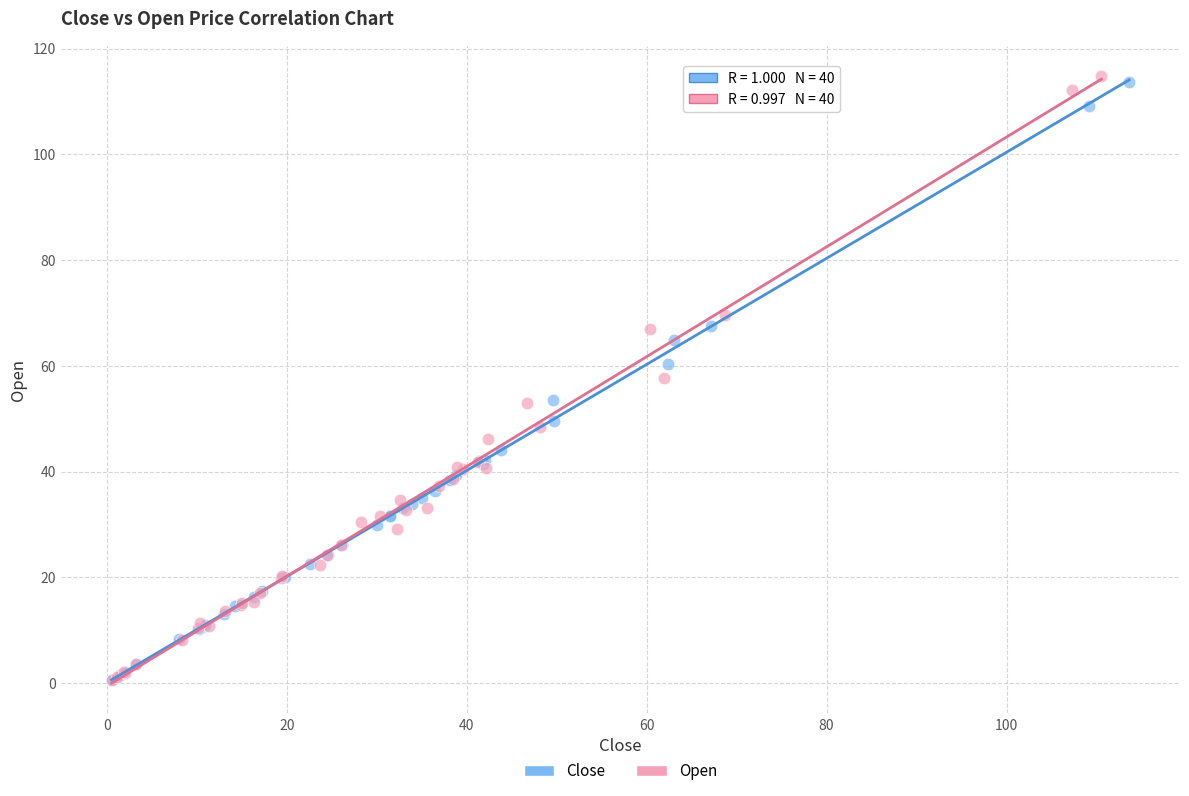

Which series has the largest Y range (max minus min)?

Open